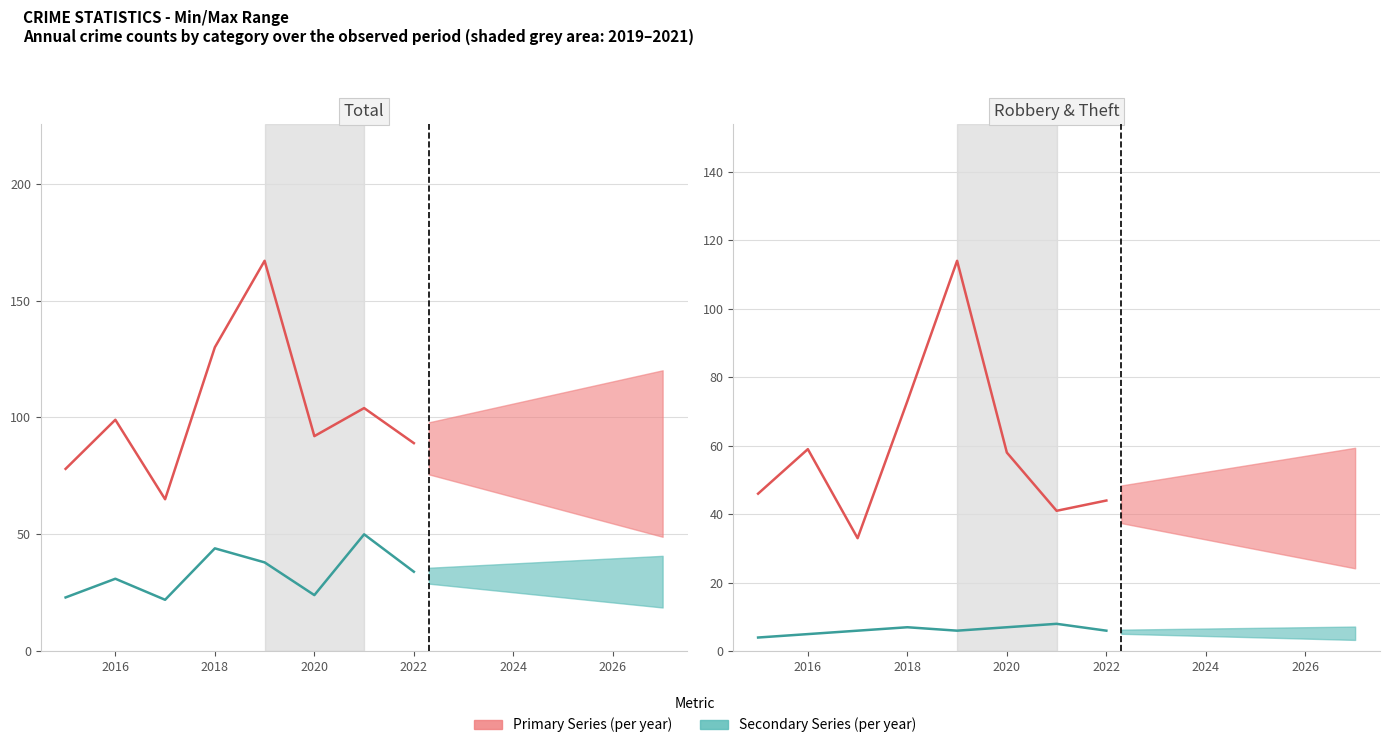

What is the label of the 6th point from the left?

2020